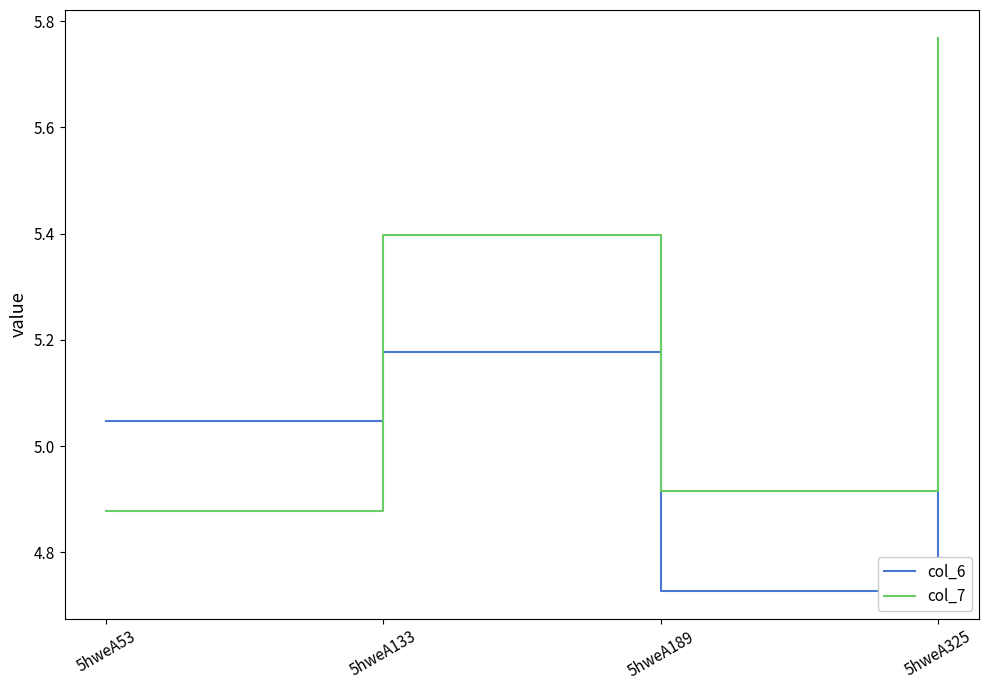

The col_6 series shows 8.5 at 5hweA53. True or false?

False